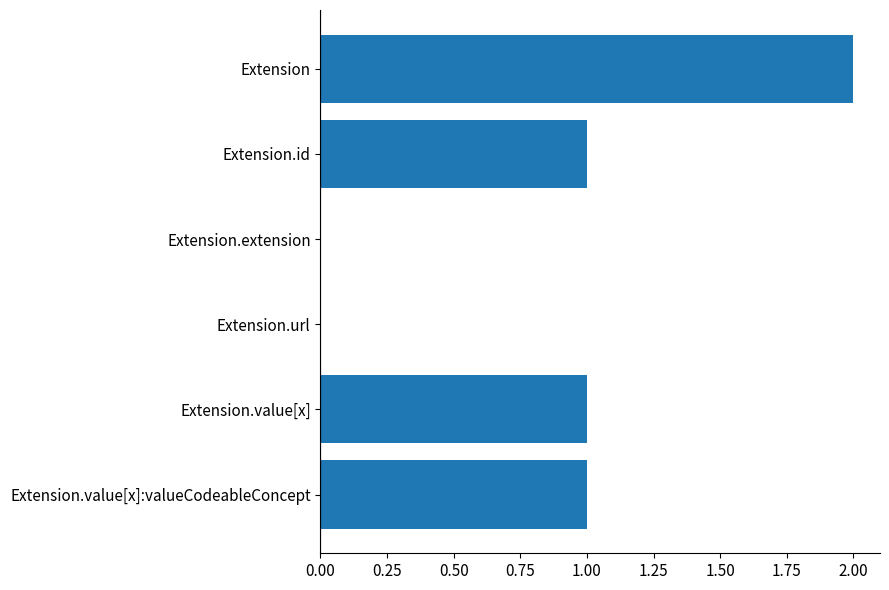

True or false: the data shows 2 at Extension.

True